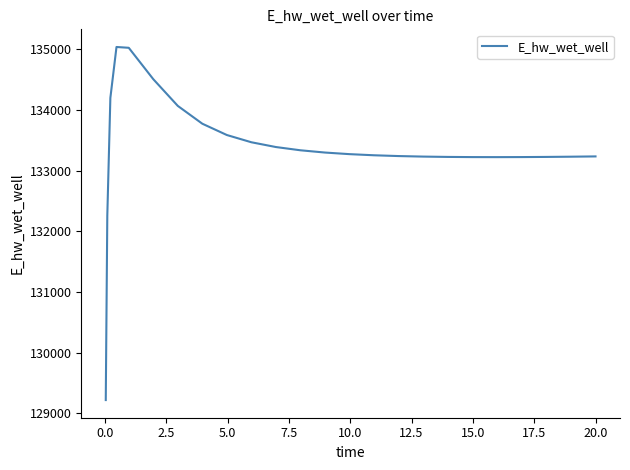

What is the difference between the maximum and minimum values?

5812.2